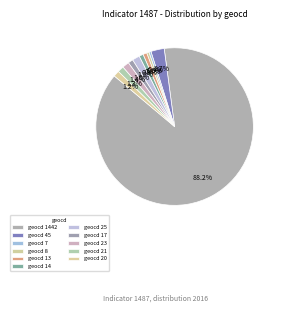

How many slices are in this pie chart?

11